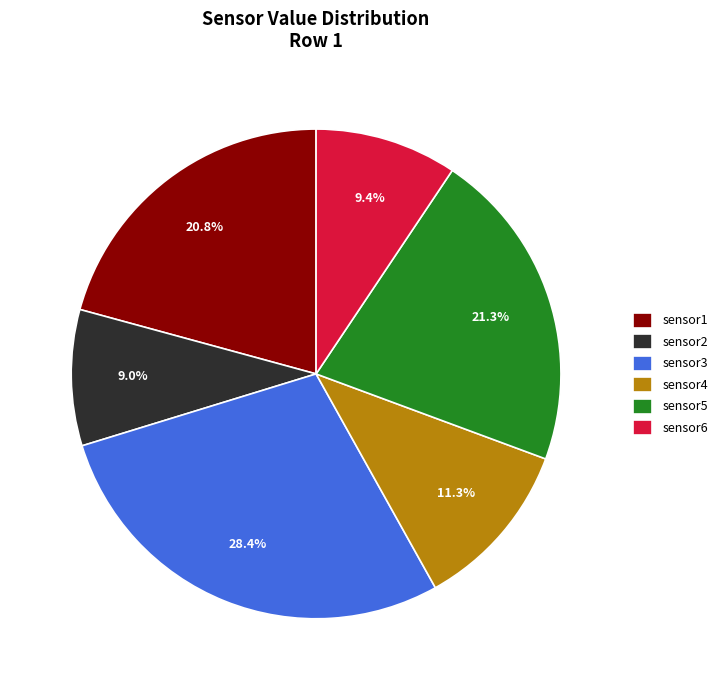

Does sensor1 account for over 50% of the chart?

No